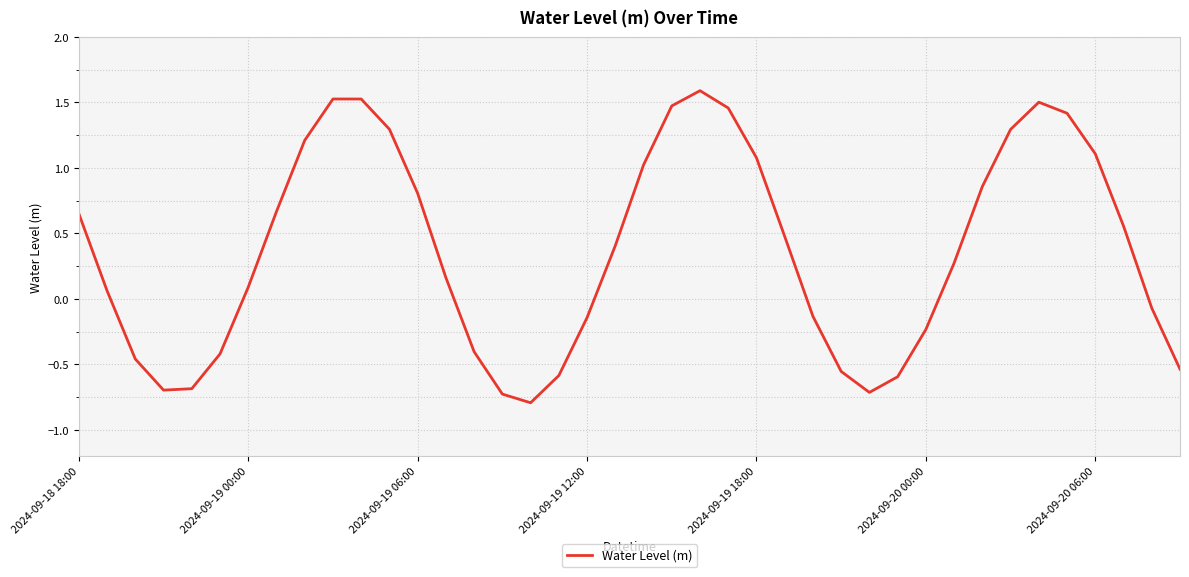

What is the minimum value shown in the chart?

-0.8